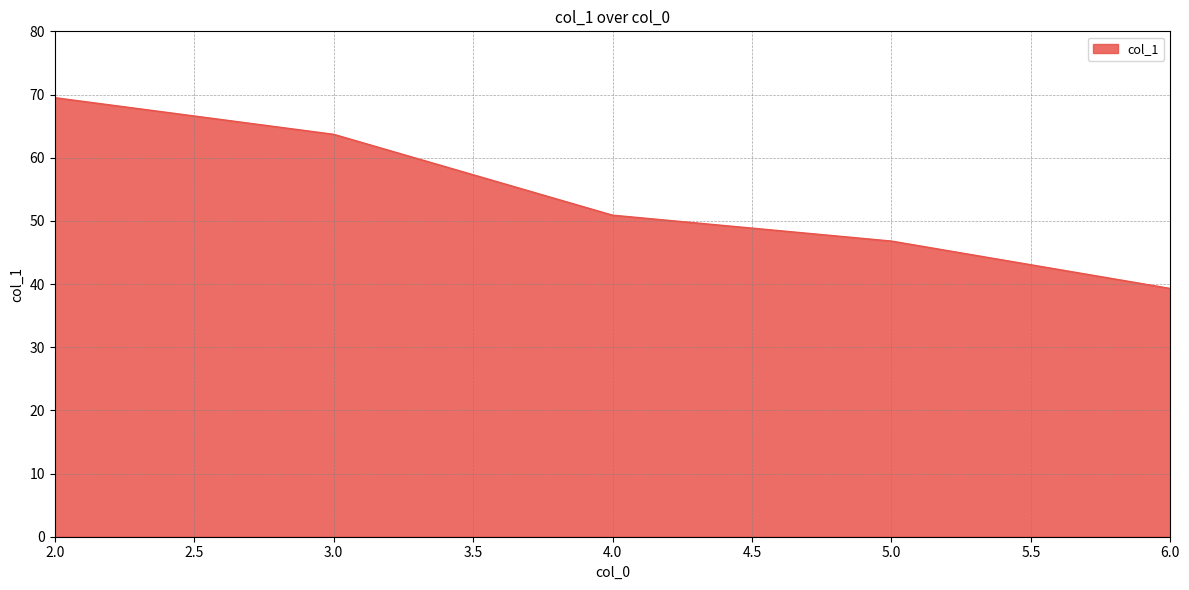

What is the sum of all values?

270.2